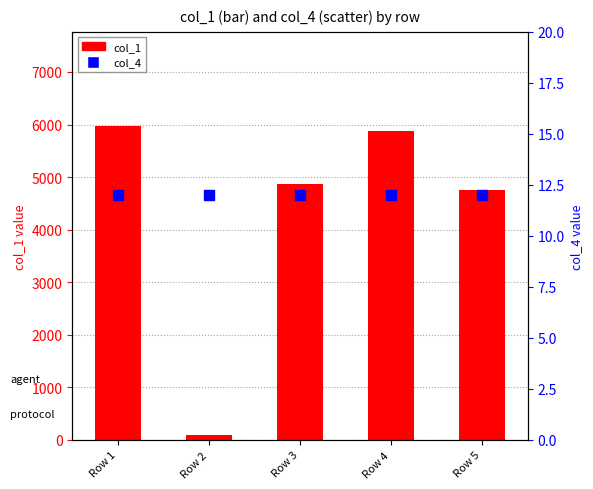

Which series reaches the maximum Y coordinate?

col_1